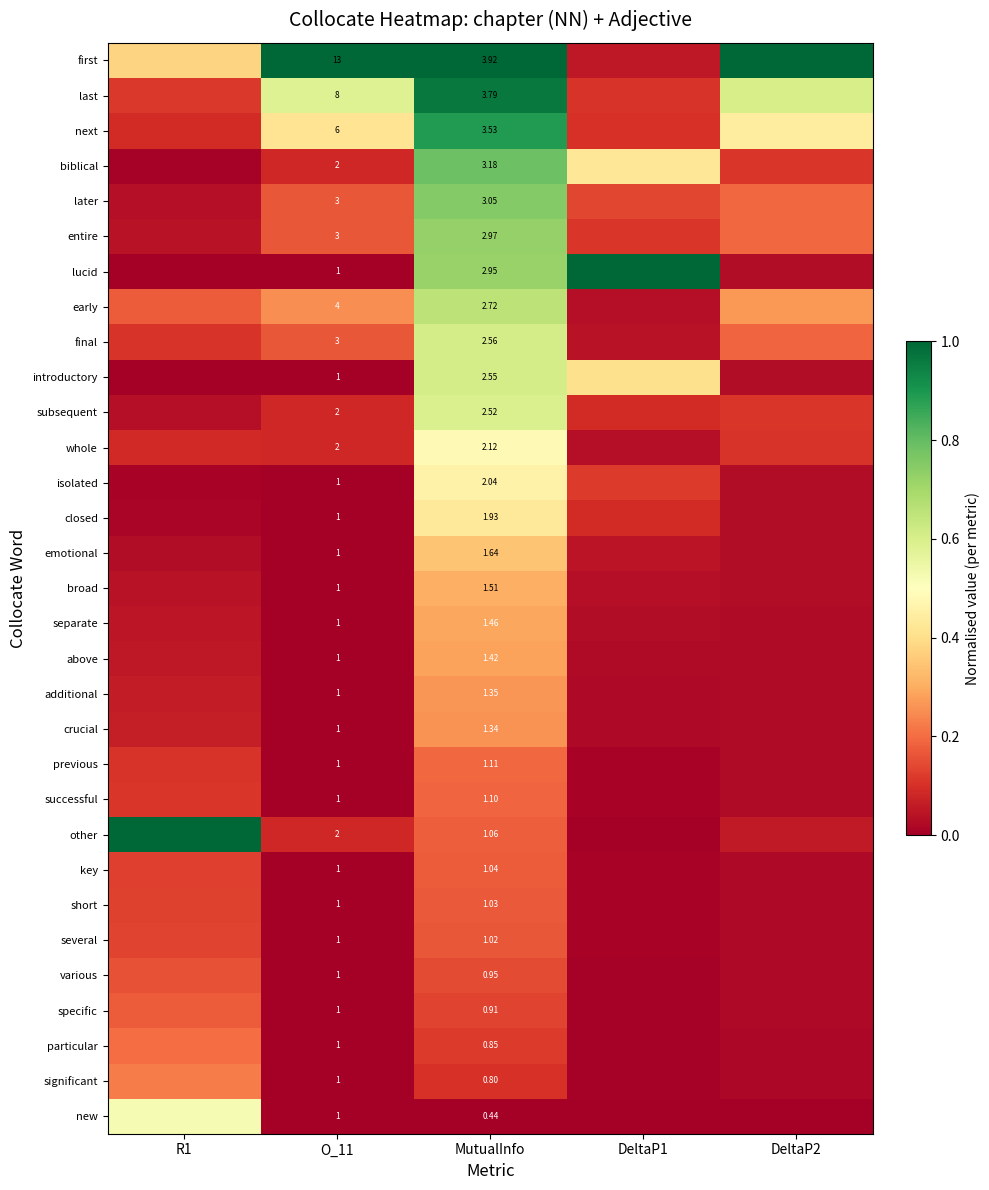

The value of closed at O_11 is -0.2. True or false?

False